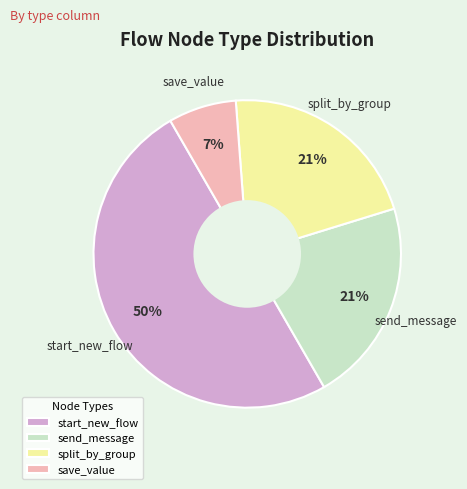

How many slices are in this pie chart?

4